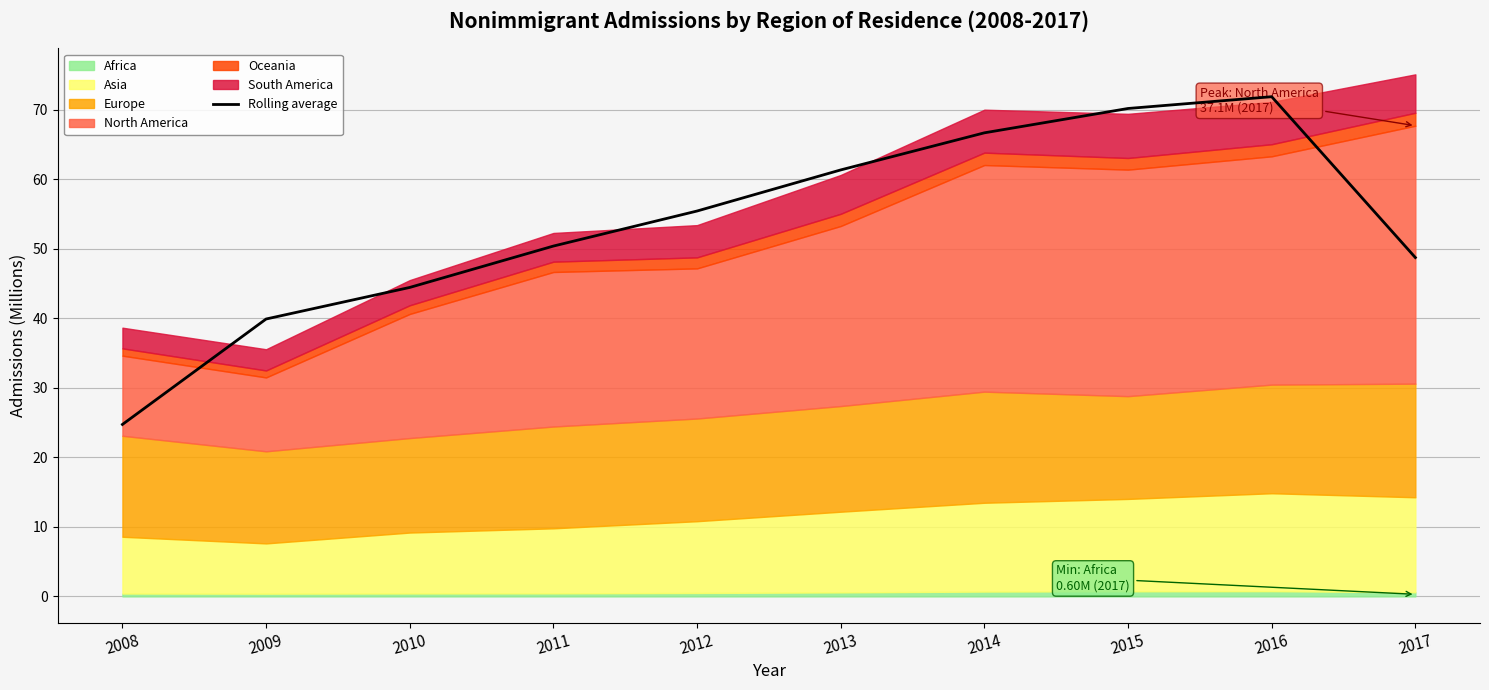

True or false: the data has more than 1 interior local peaks.

False